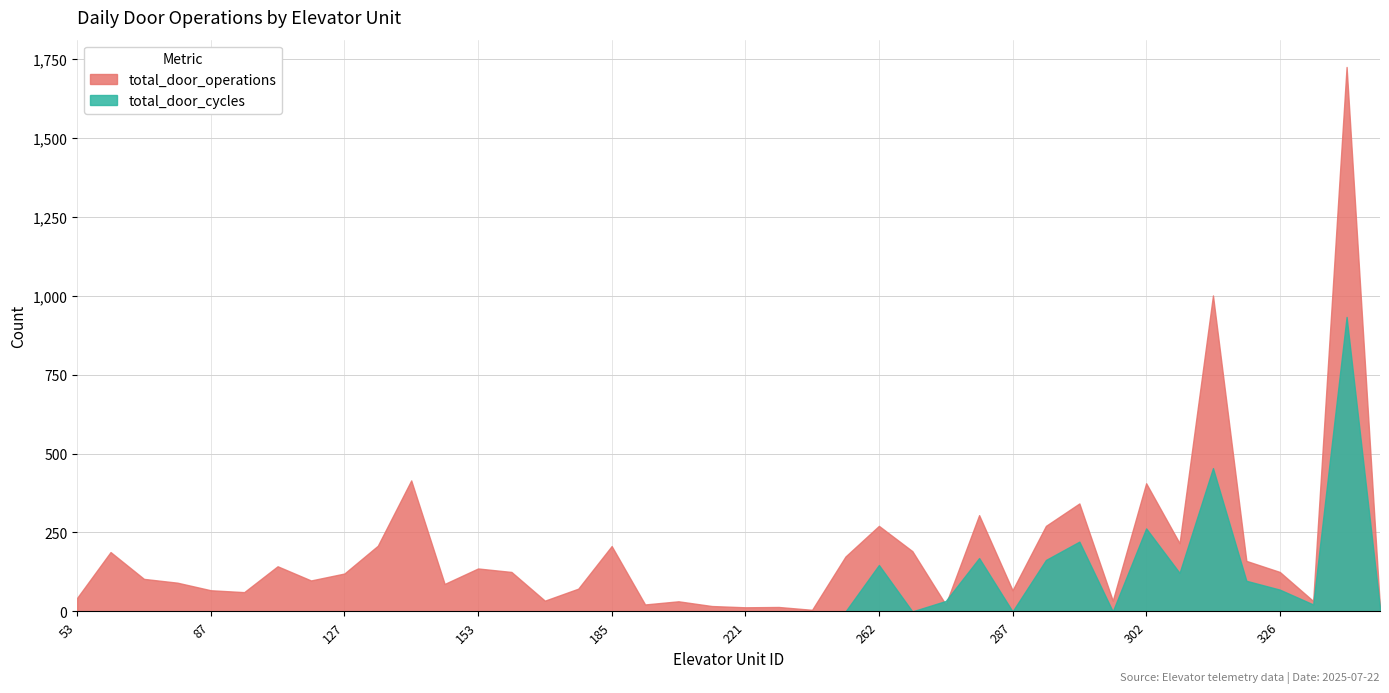

What is the average value of the total_door_cycles series?

68